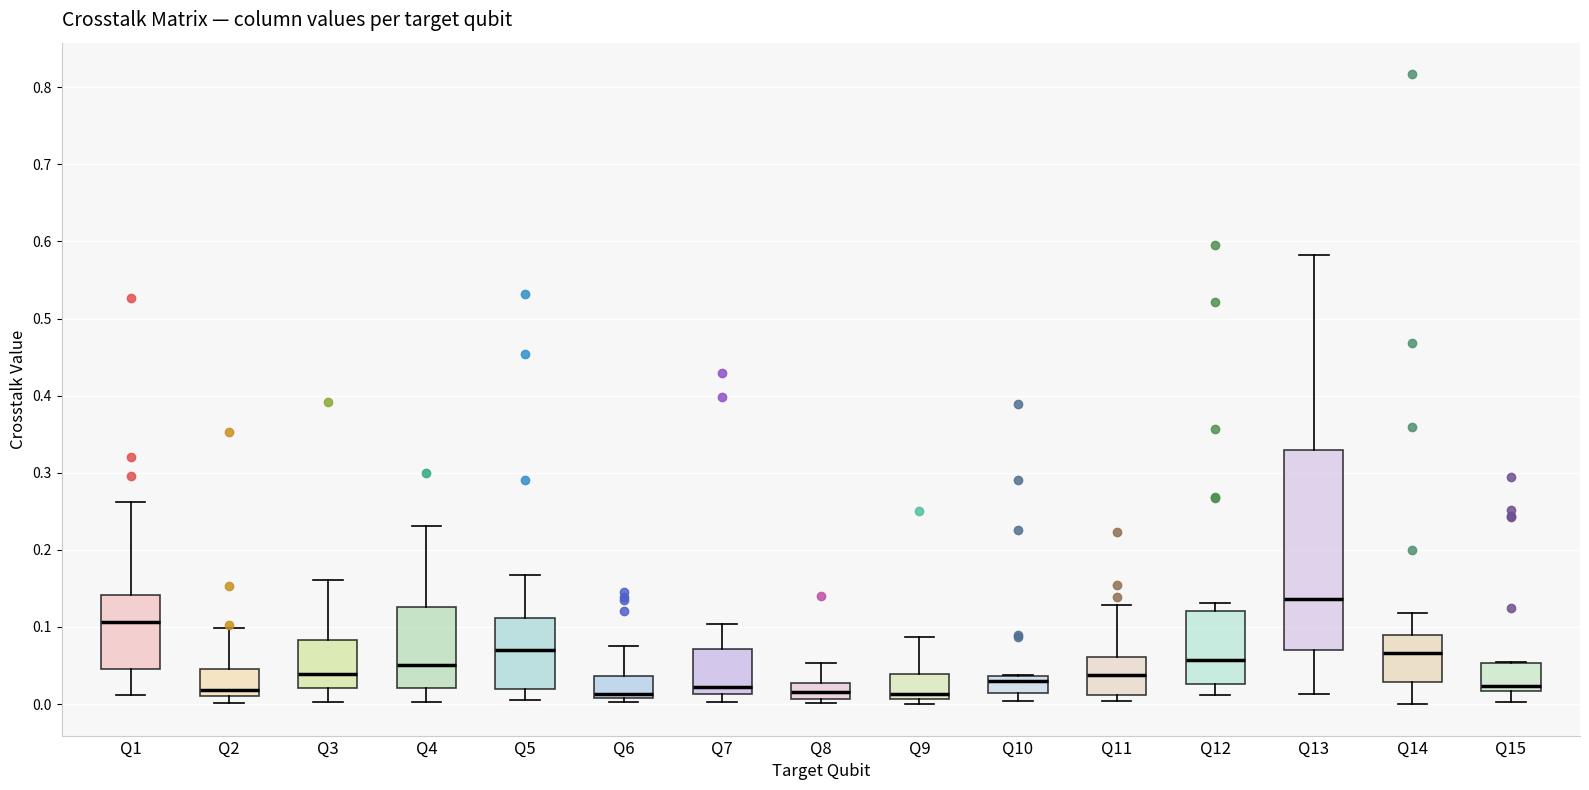

Which box has the highest median line?

Q13